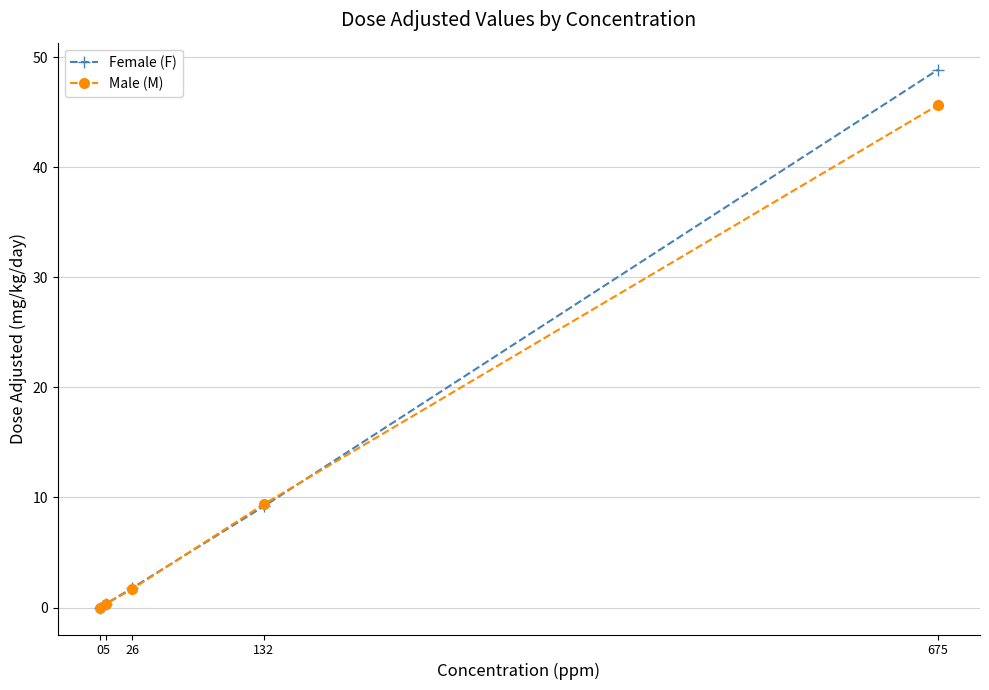

Which series ends up on top after the final intersection of Male (M) and Female (F)?

Female (F)